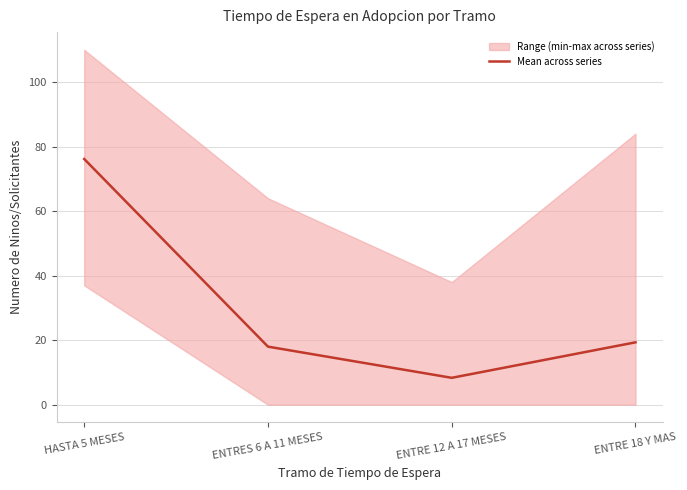

What is the approximate value at ENTRE 12 A 17 MESES?

8.3